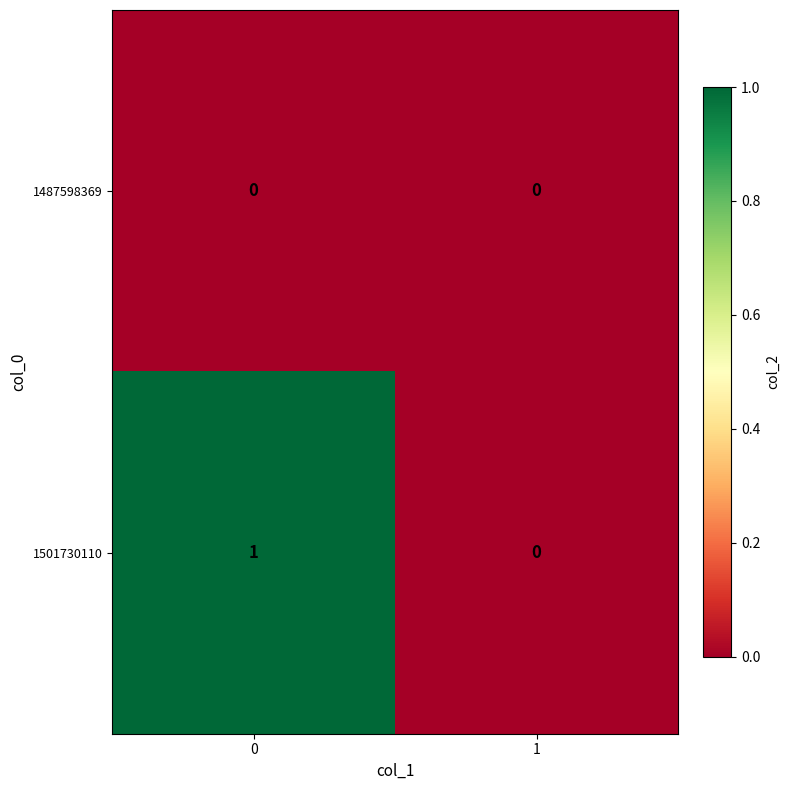

Reading left to right, what are all the values shown in this chart?

1487598369: 0=0	1=0
1501730110: 0=1	1=0